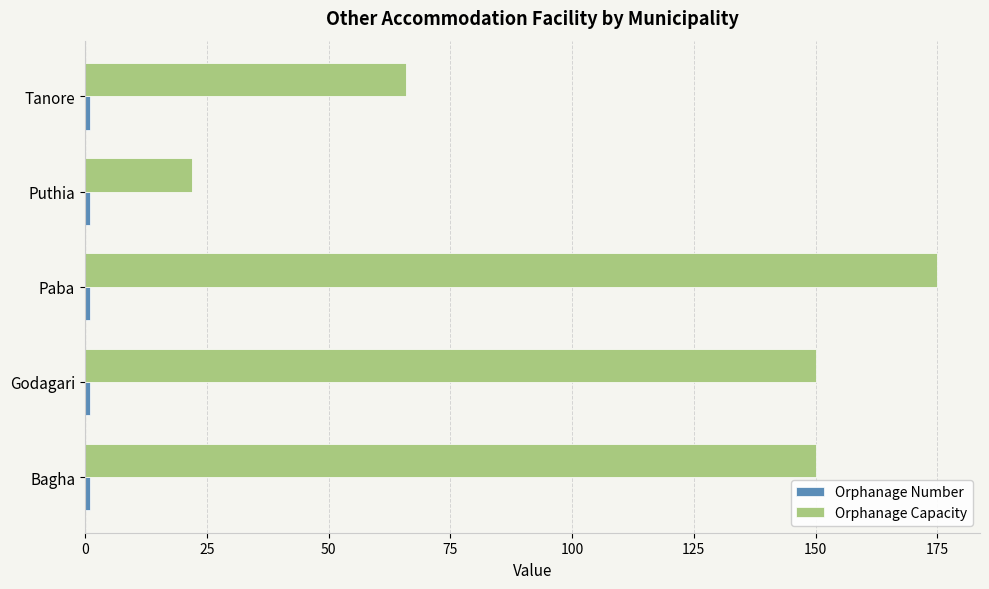

True or false: Orphanage Capacity has a value of 249 at Paba.

False